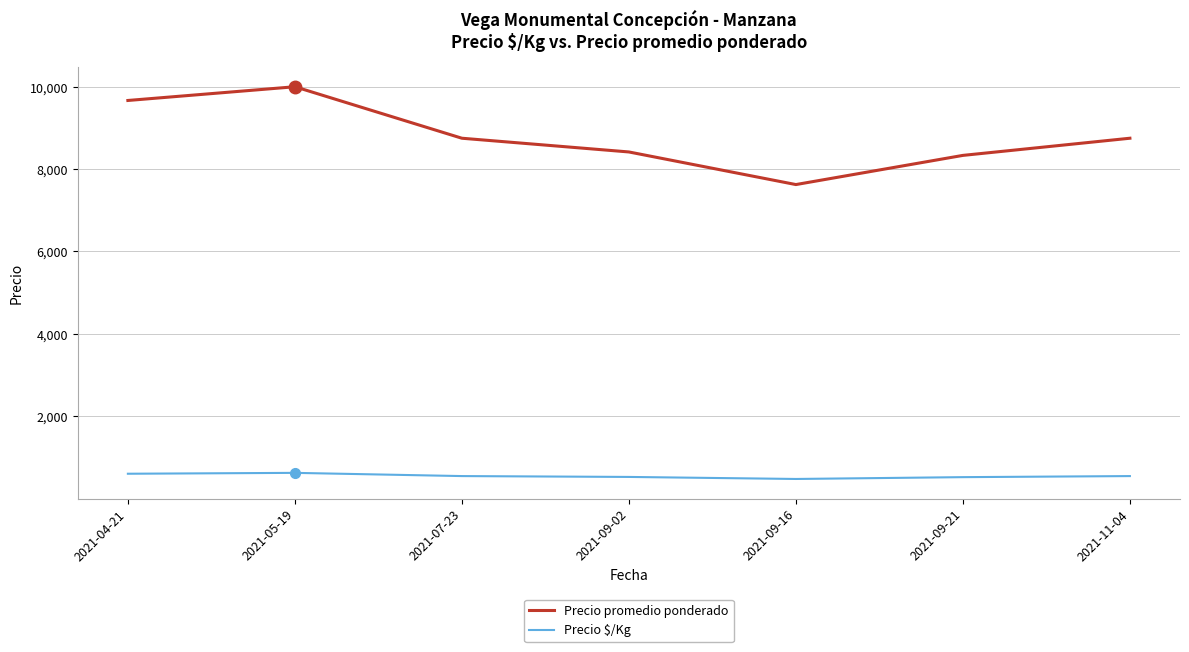

At which label does Precio $/Kg first exceed 547?

2021-04-21